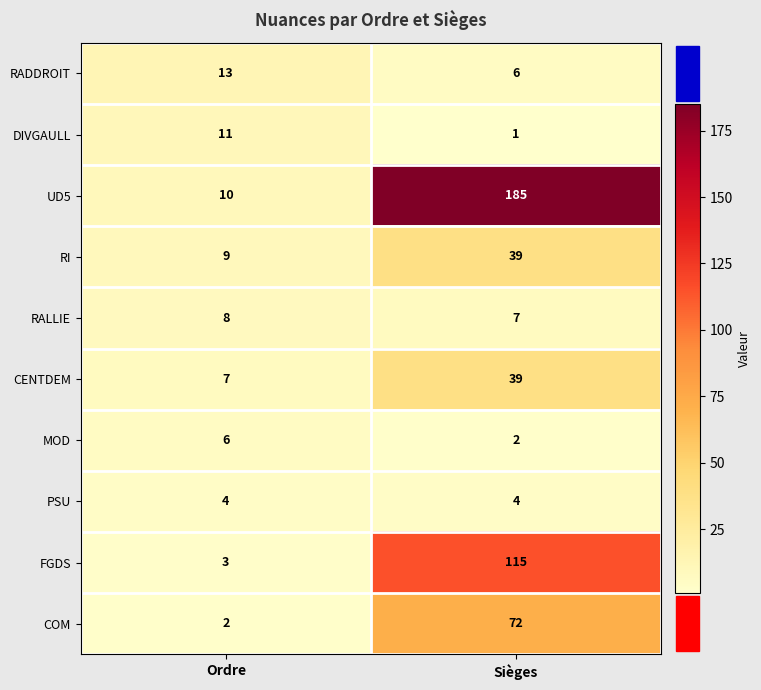

The RI series shows 6 at Ordre. True or false?

False